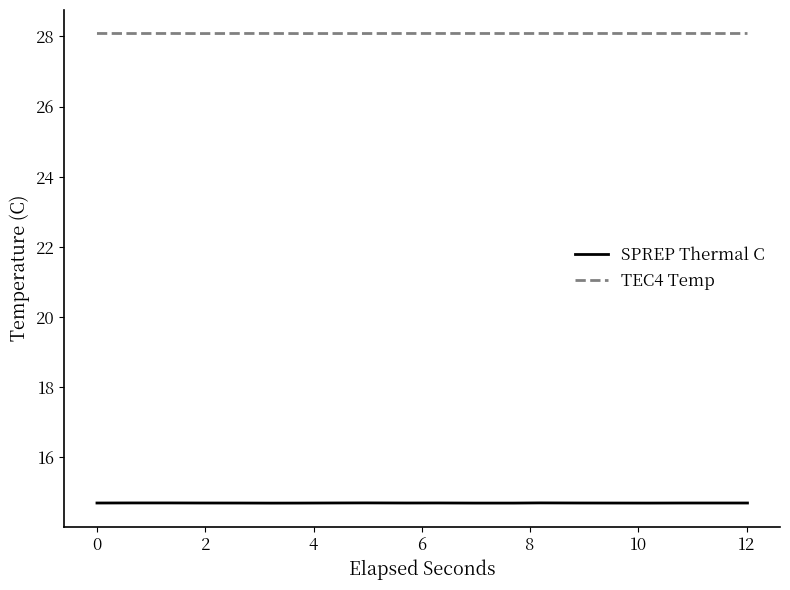

Which series has the widest spread of values?

SPREP Thermal C